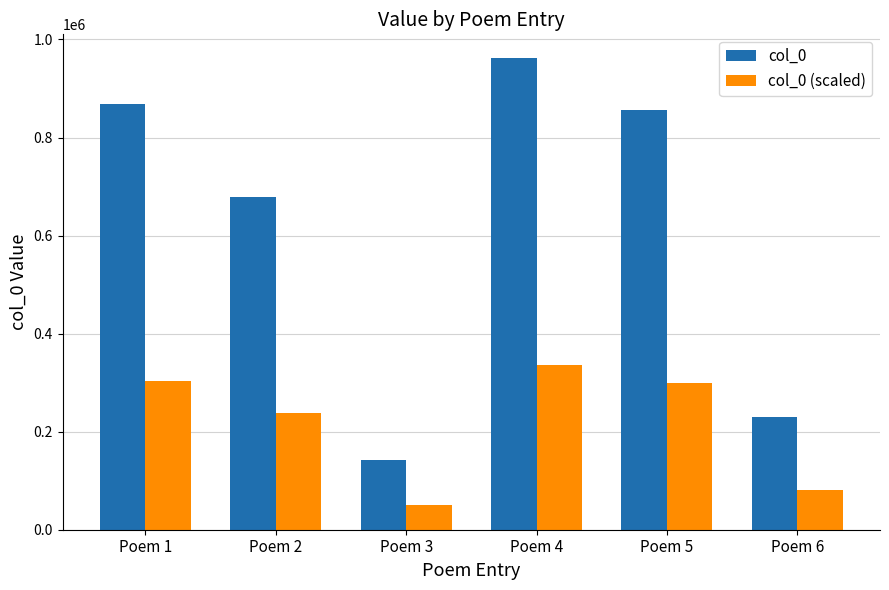

Between Poem 3 and Poem 5, which series saw the biggest shift?

col_0